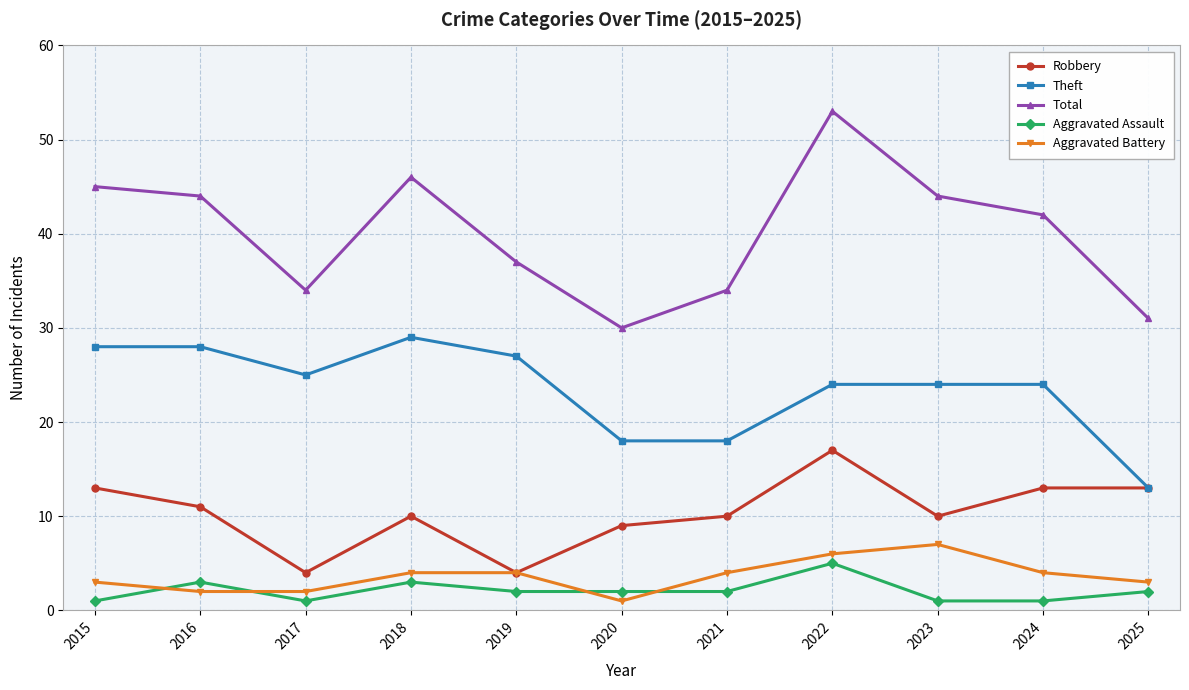

At how many categories does at least one series exceed 47?

1